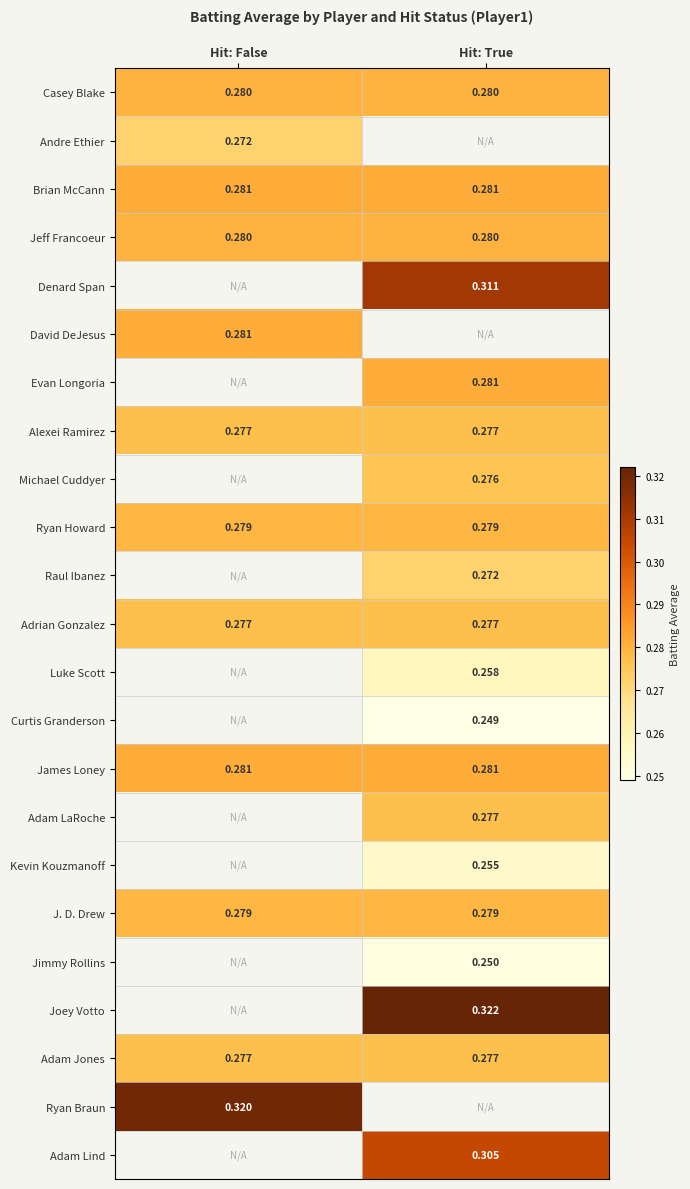

Is the value of Adrian Gonzalez at Hit: False greater than the value of David DeJesus at Hit: False?

No